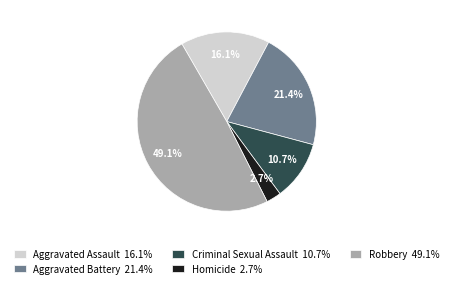

To the nearest percent, what is the average slice percentage?

20%